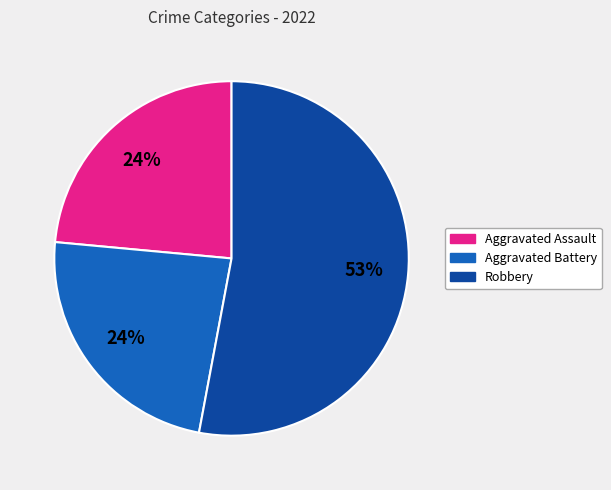

Which category has the biggest portion of the pie?

Robbery